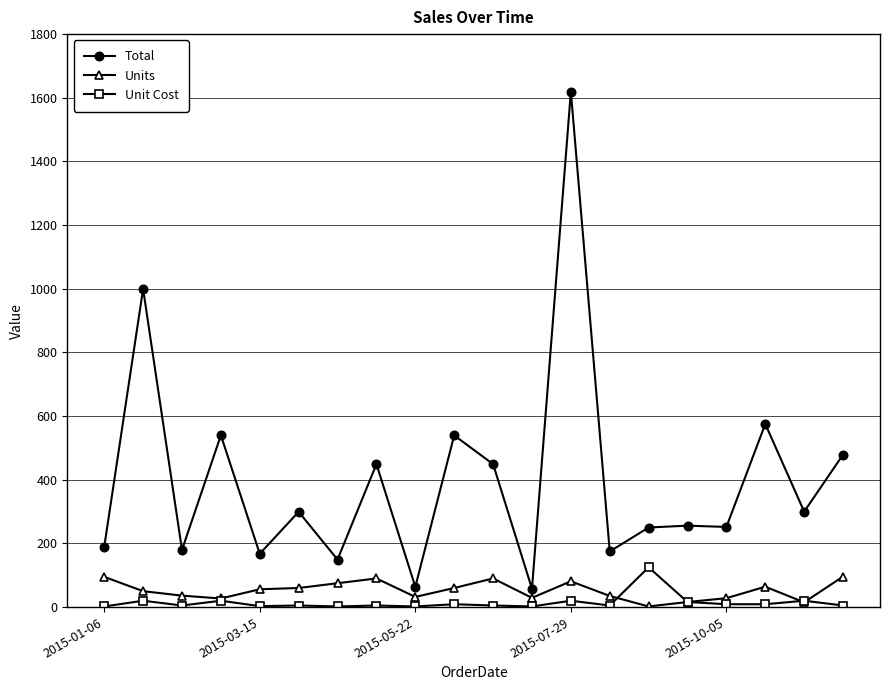

Which series has the largest range (max minus min)?

Total